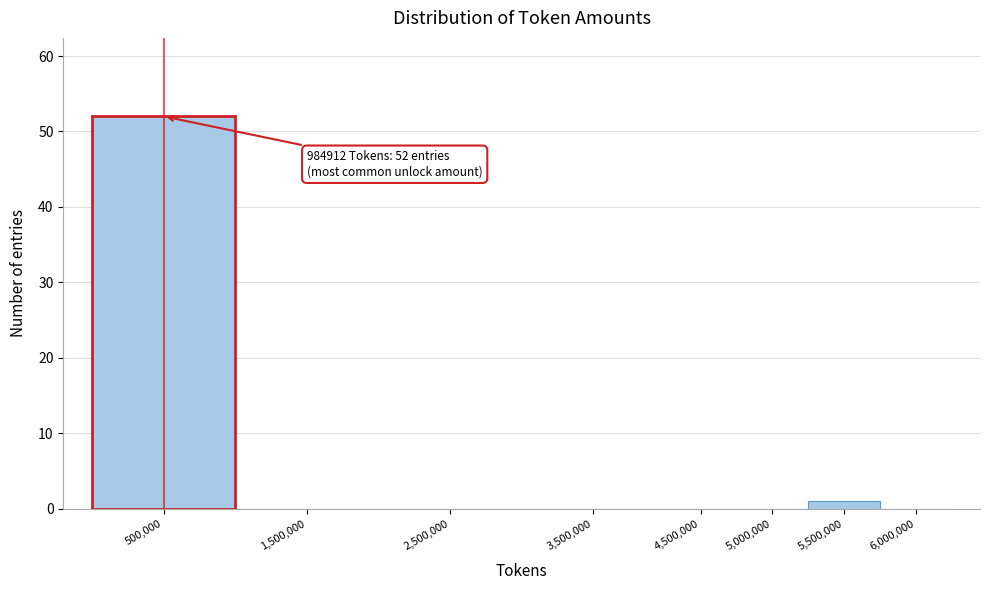

Reading right to left, transcribe all the data shown in this chart.

6,000,000=0	5,500,000=1	5,000,000=0	4,500,000=0	3,500,000=0	2,500,000=0	1,500,000=0	500,000=52